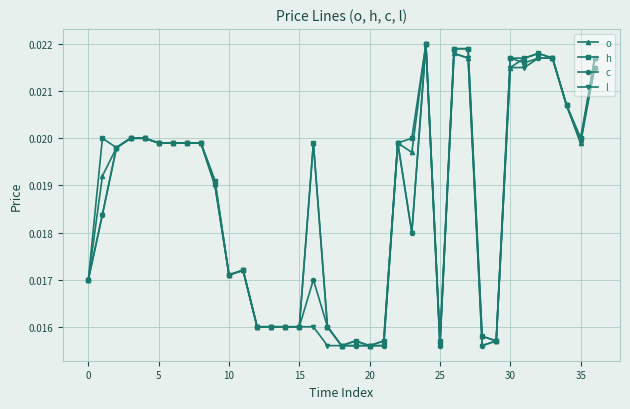

How many h values are between 0 and 1?

37